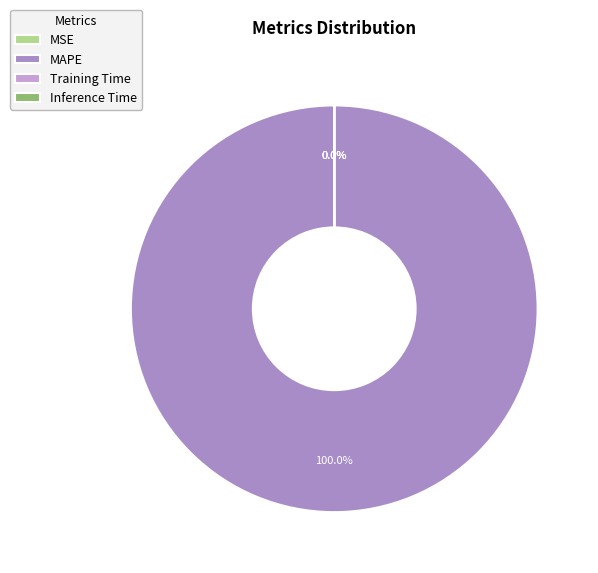

Which slice represents more than half of the pie?

MAPE